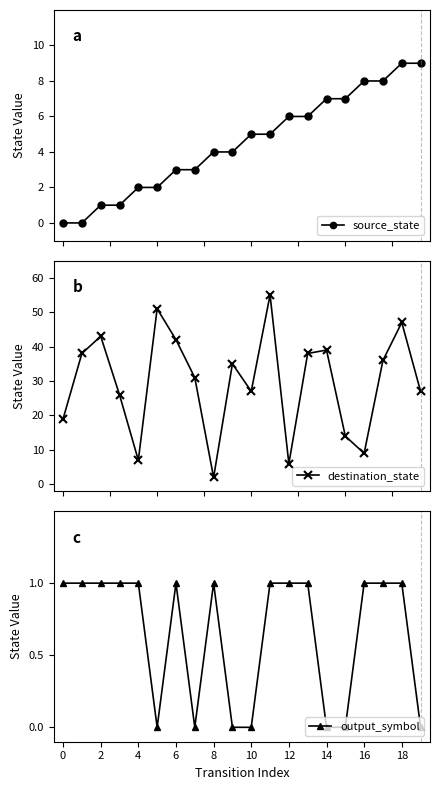

Count the number of categories in the chart.

20